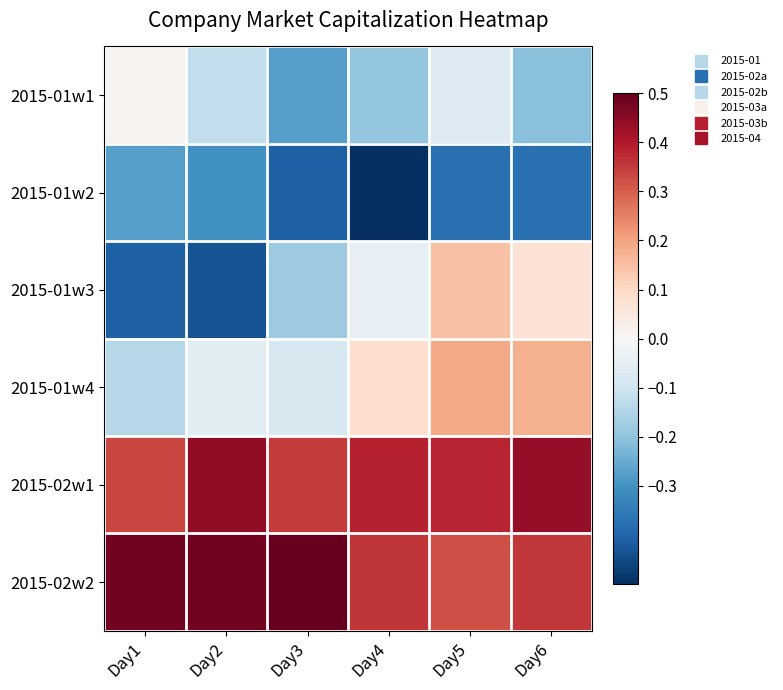

Which category has the lowest value across all series?

Day4